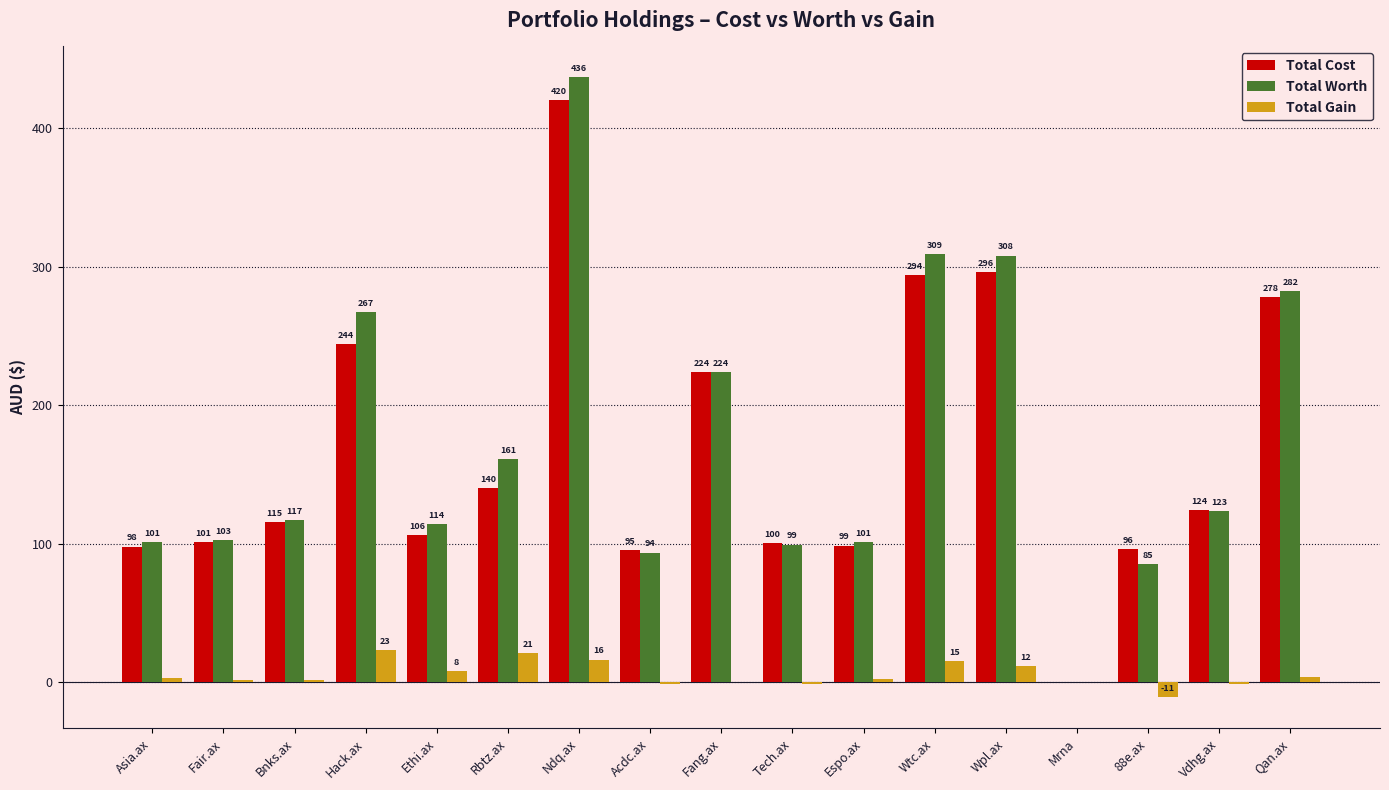

Is it true that Total Cost equals 98.0 at Asia.ax?

True